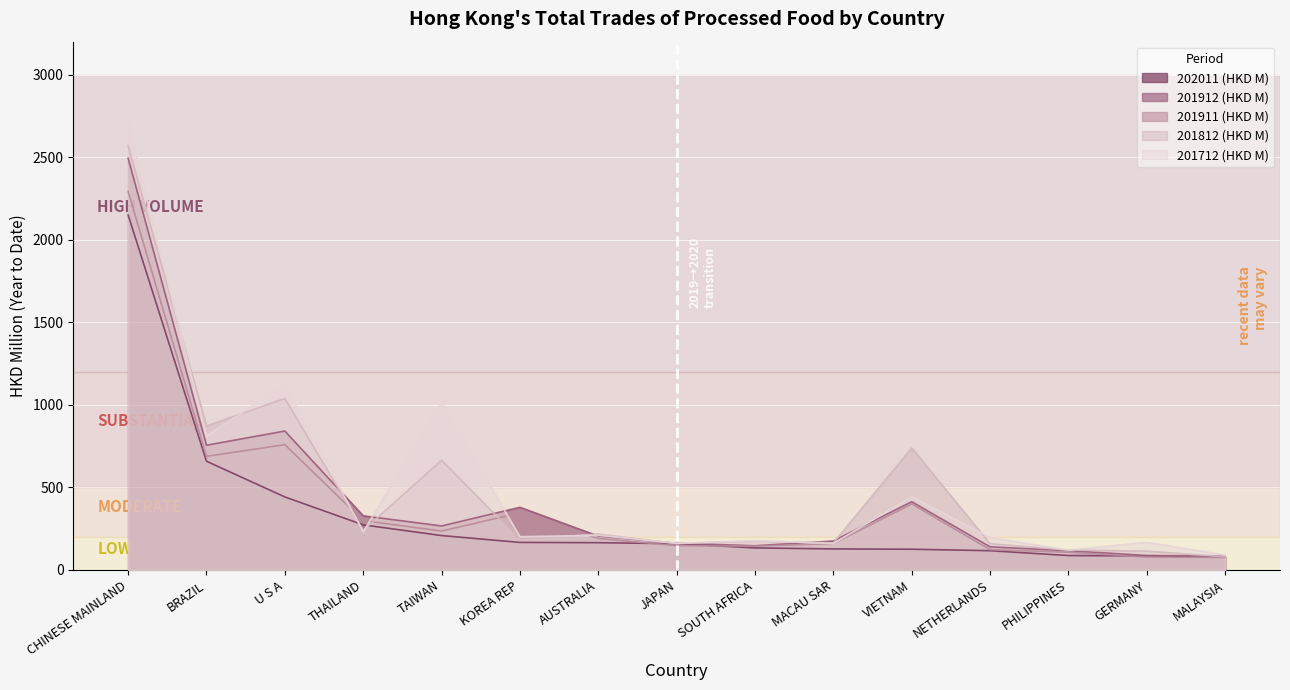

At which category does 201712 (HKD M) reach its first local valley?

BRAZIL